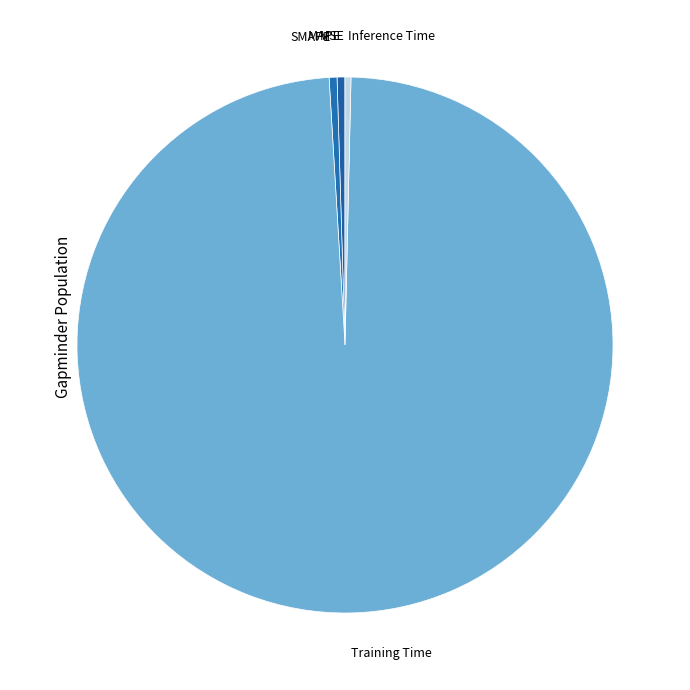

True or false: SMAPE accounts for 0% of the total.

True